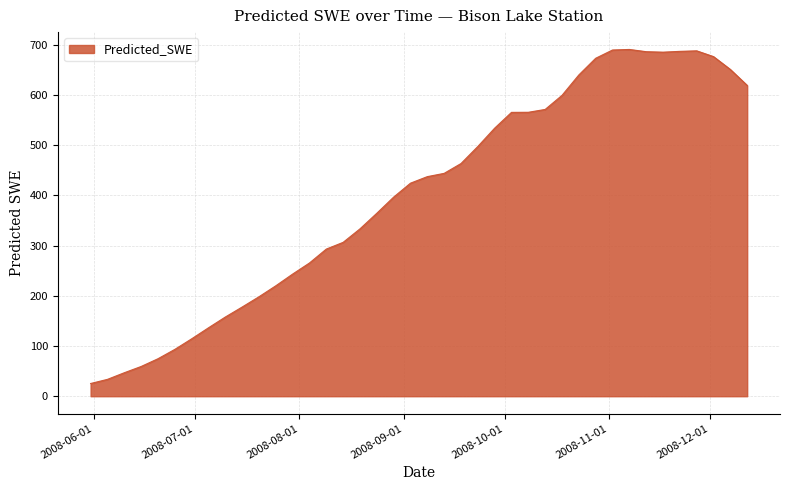

What is the difference between the maximum and minimum values?

665.6